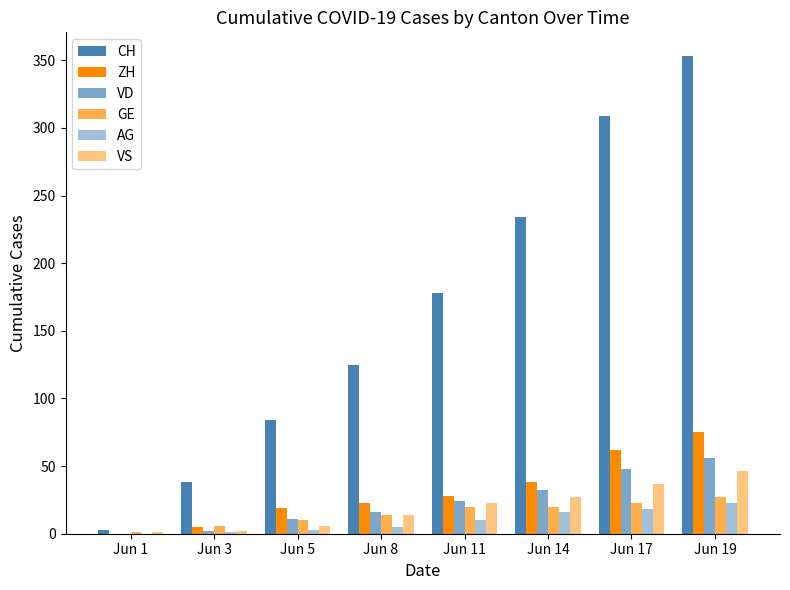

Rank the series at Jun 3 from highest to lowest value.

CH, GE, ZH, VD, VS, AG